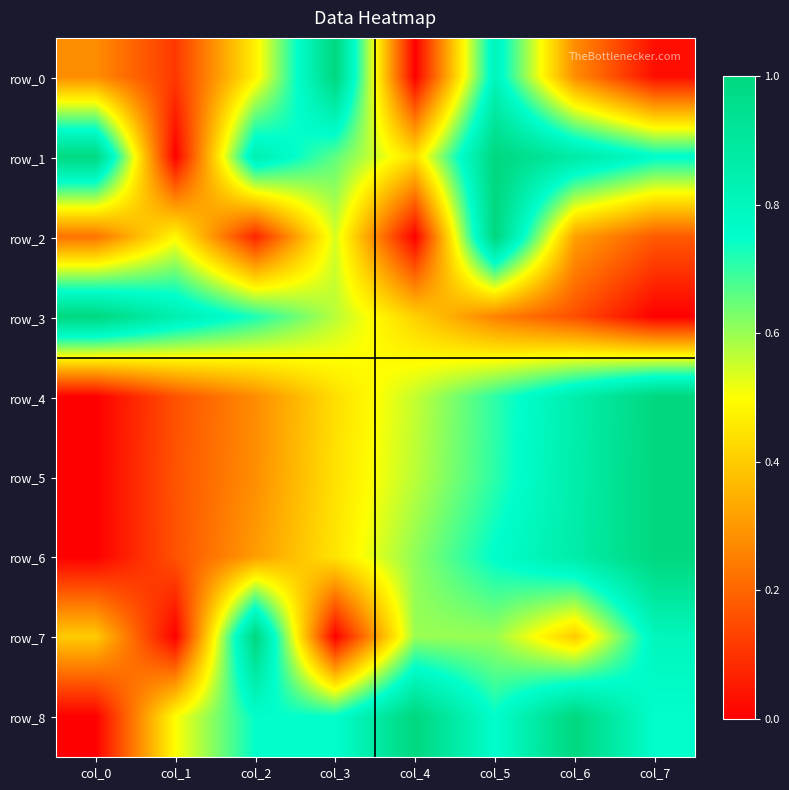

What is the total value across all series at col_0?

2.9